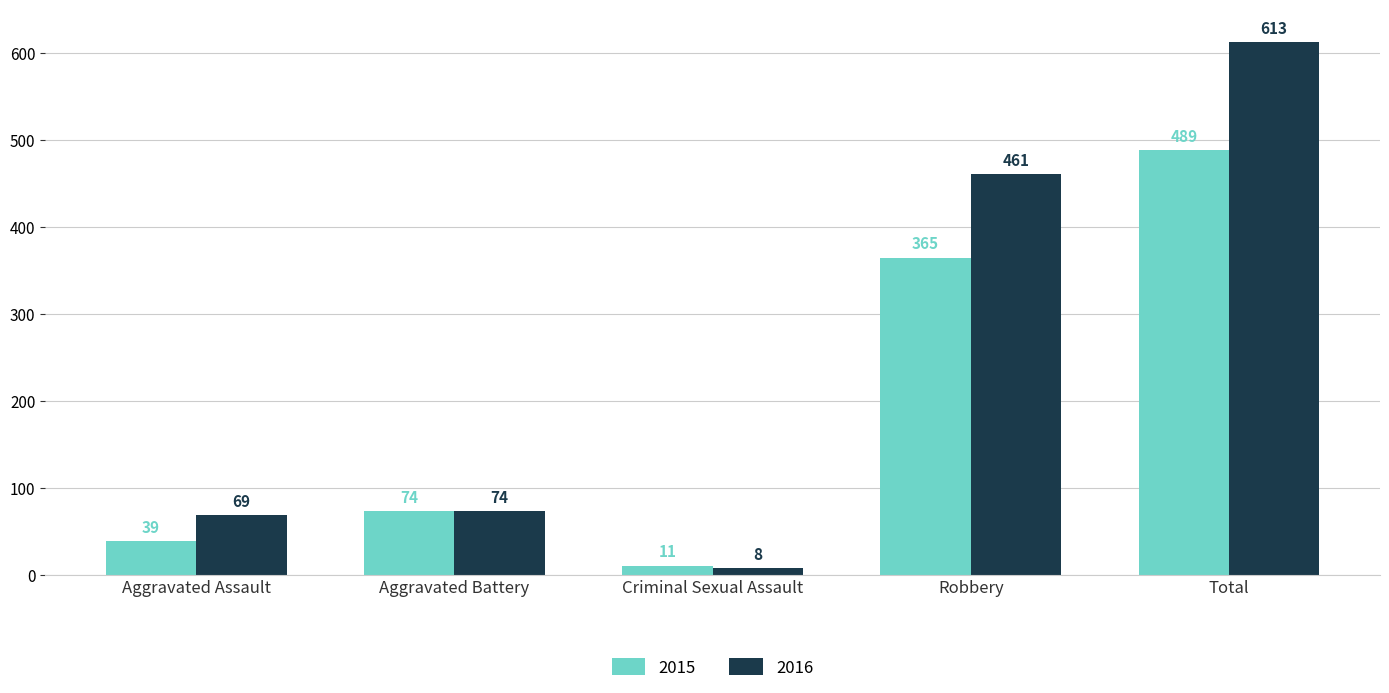

Reading left to right, what are all the values shown in this chart?

2015: 39	74	11	365	489
2016: 69	74	8	461	613